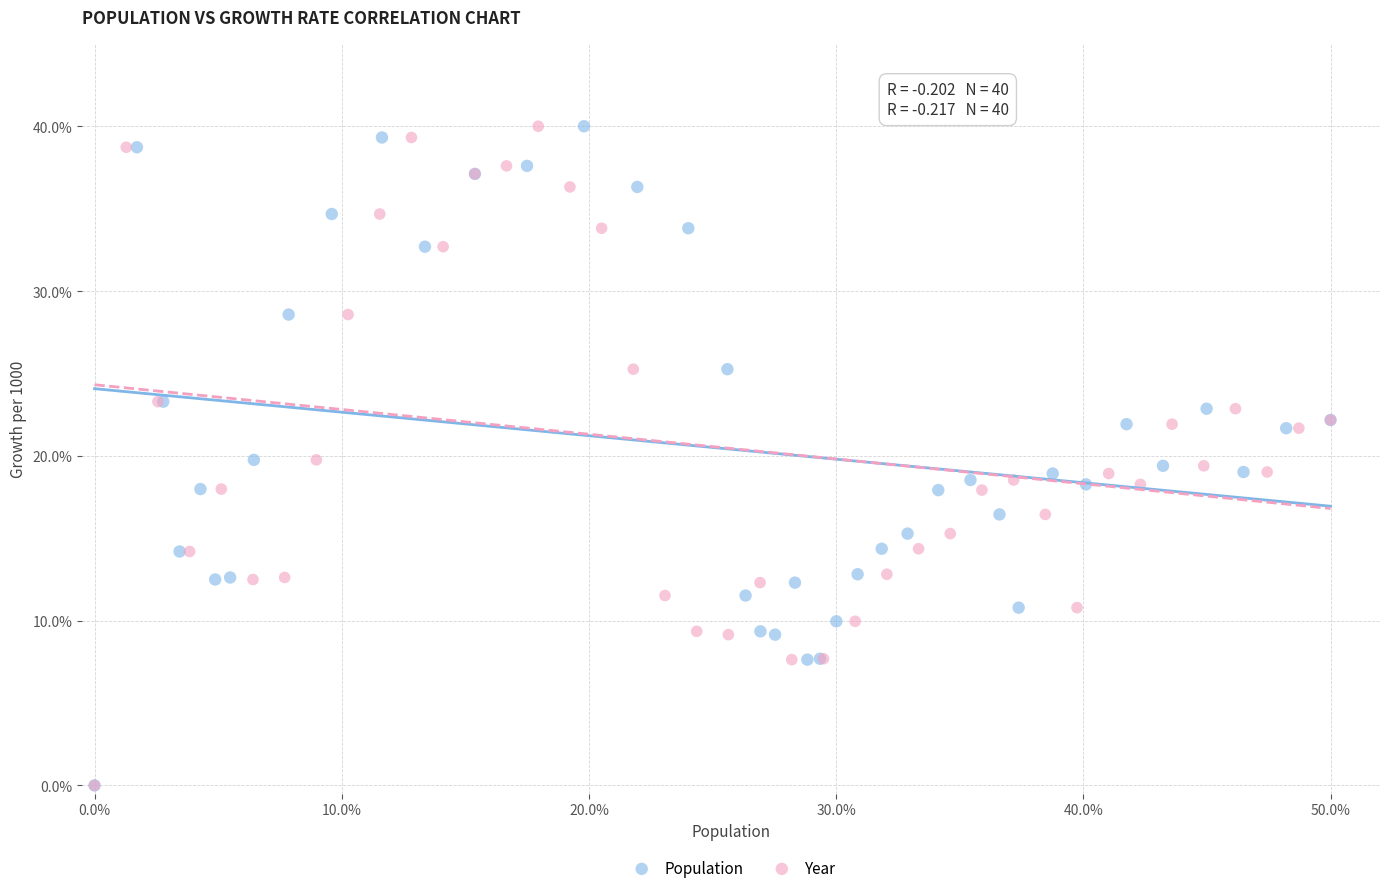

What are all the series names shown in the legend?

Population, Year